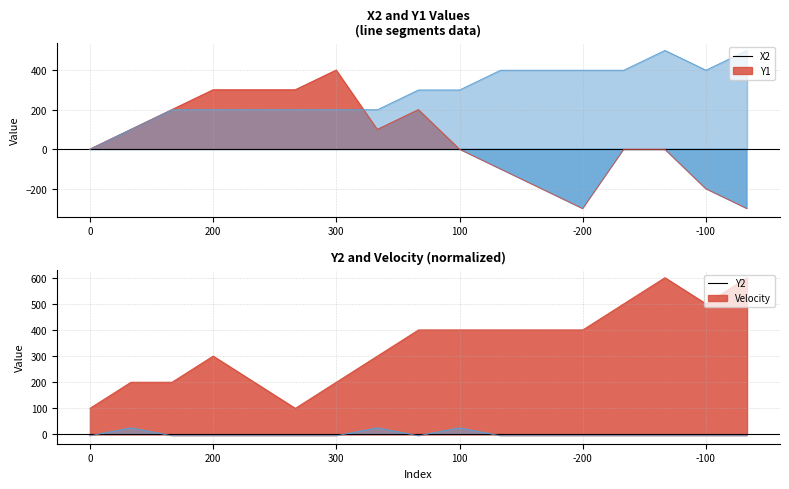

Where is the first local minimum for X2?

100